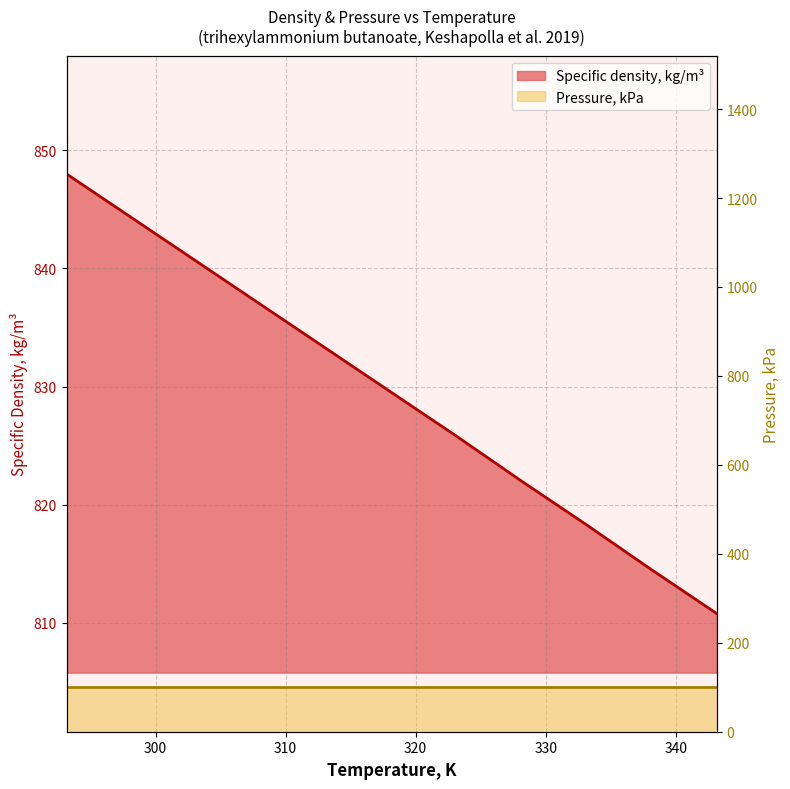

What is the ratio of the value at 298.15 to the value at 333.15?

1.0